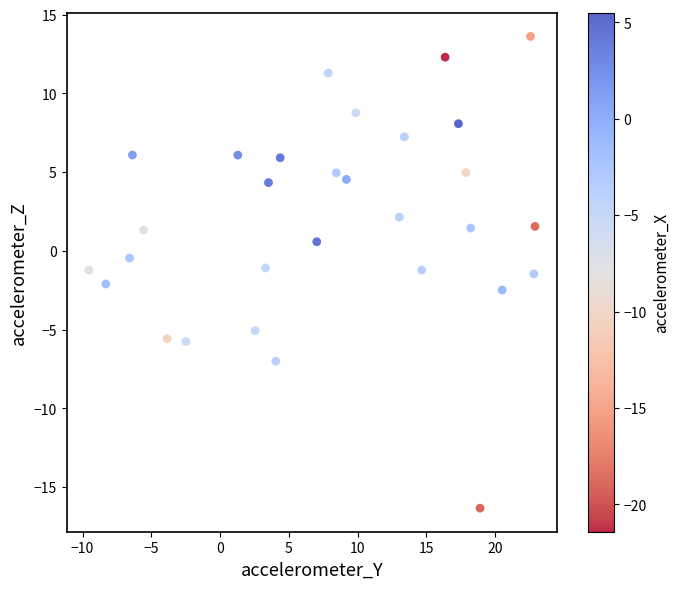

What is the range of Y values (max minus min)?

30.0